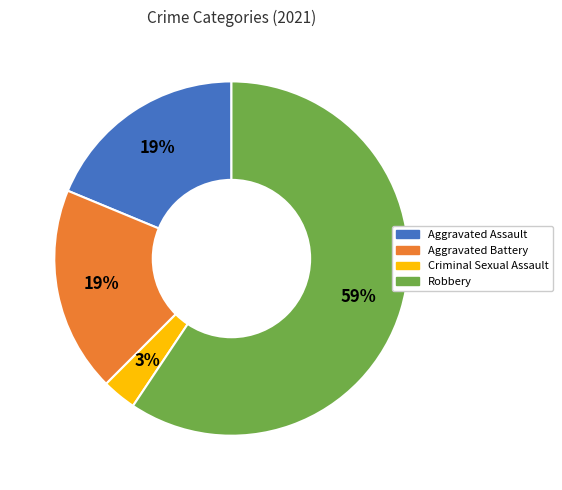

Which category accounts for the majority?

Robbery